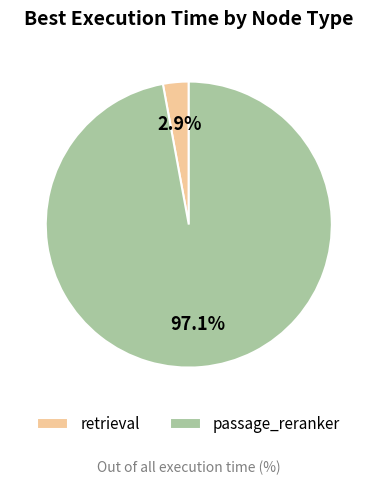

To the nearest percent, what percentage of the pie is retrieval?

3%